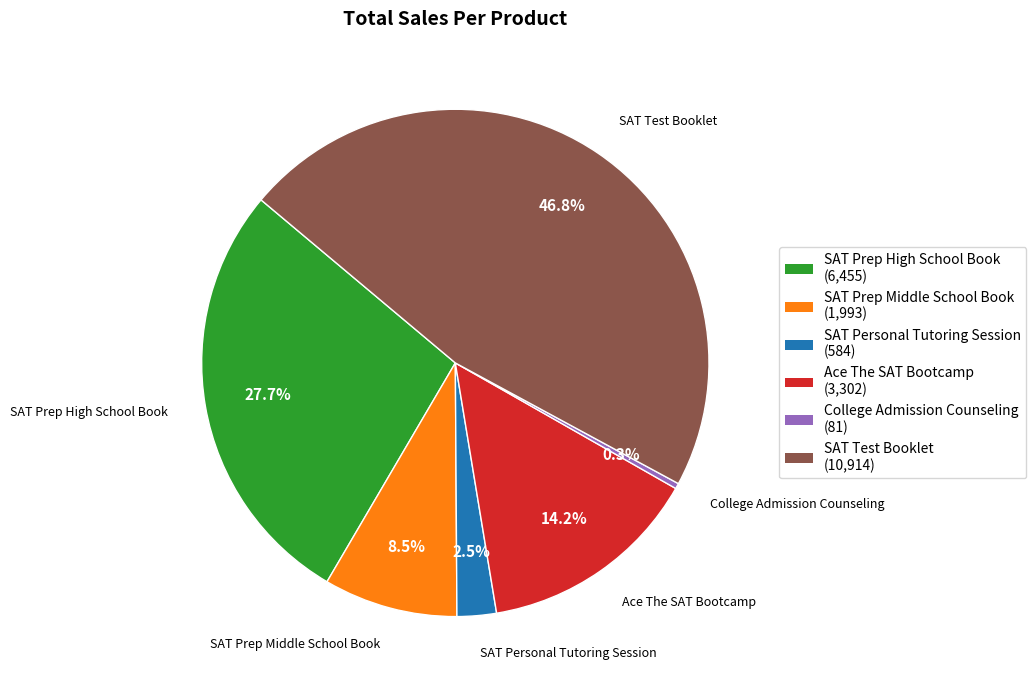

What is the ratio of the value at SAT Prep Middle School Book to the value at SAT Test Booklet?

0.2